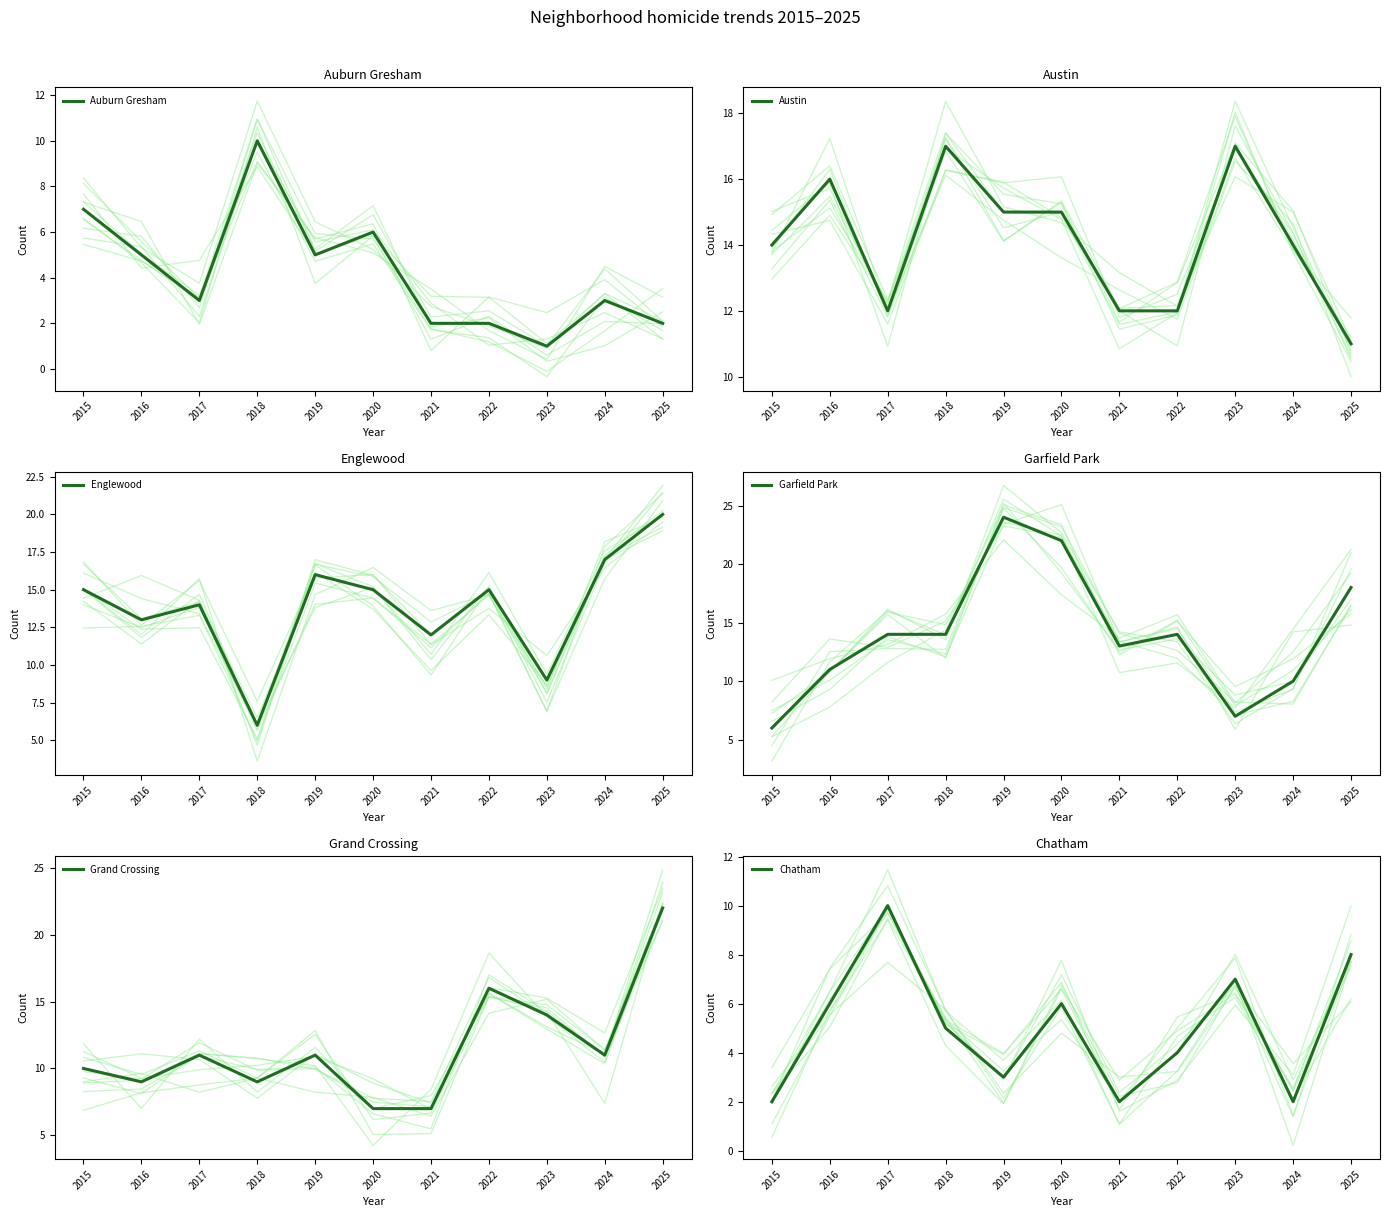

At which category is the sum across all series the highest?

2025